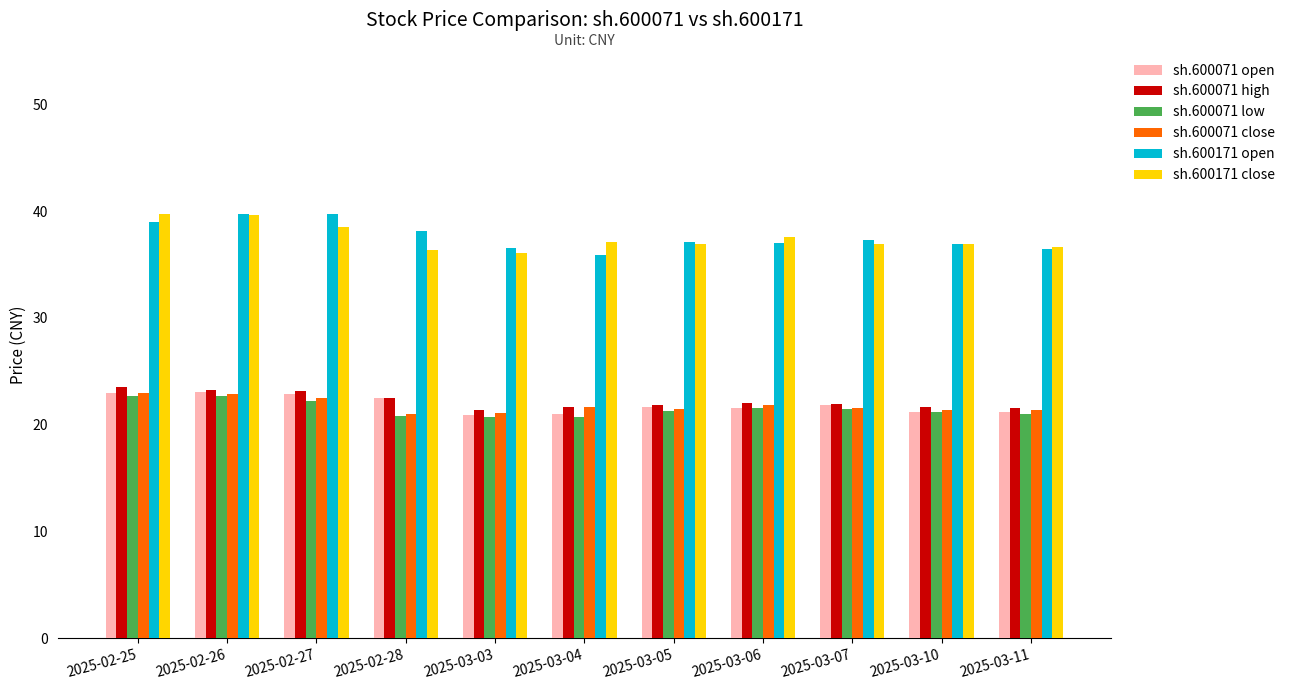

What are all the series names shown in the legend?

sh.600071 open, sh.600071 high, sh.600071 low, sh.600071 close, sh.600171 open, sh.600171 close